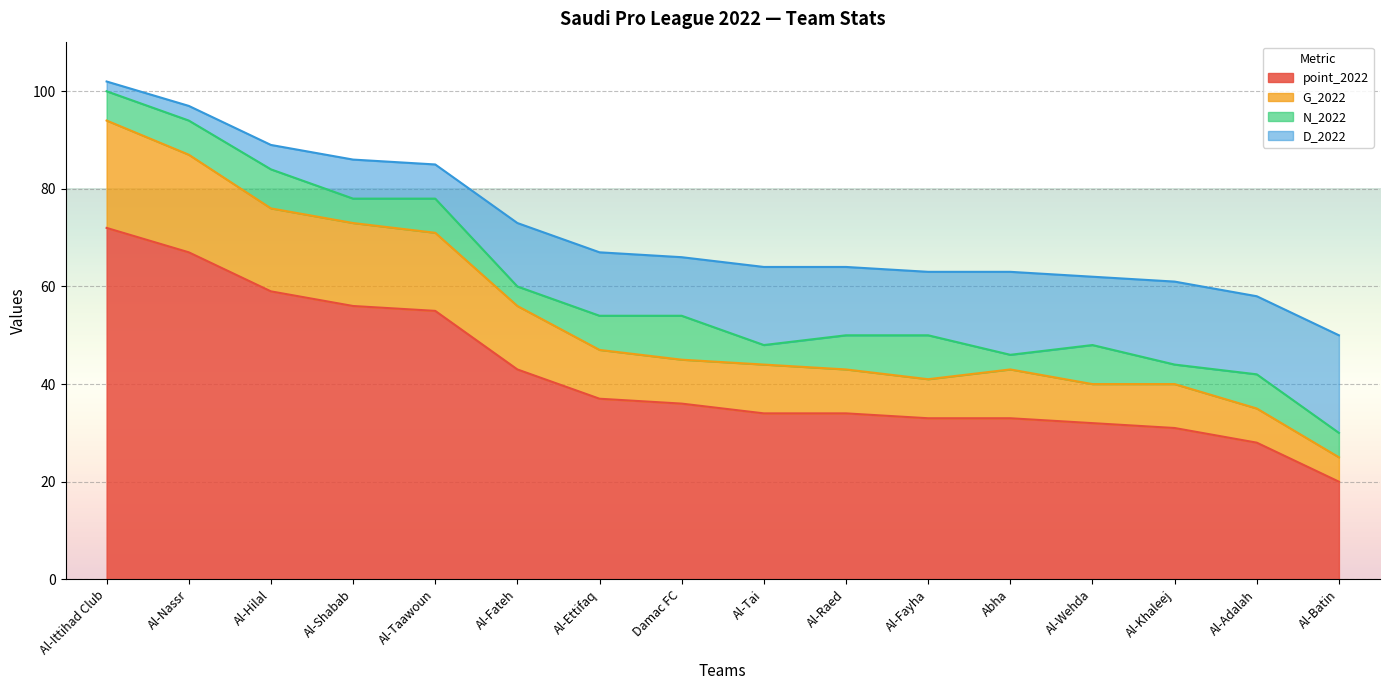

Which category has the lowest value across all series?

Al-Batin